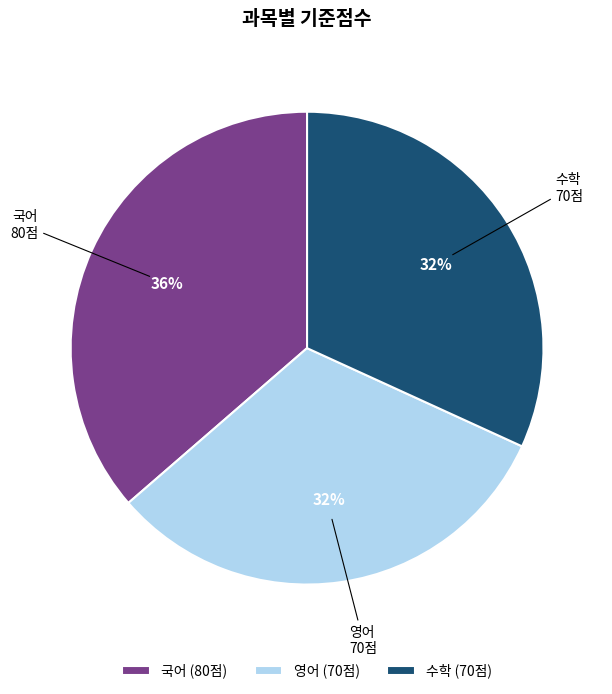

Count the number of slices in the pie.

3